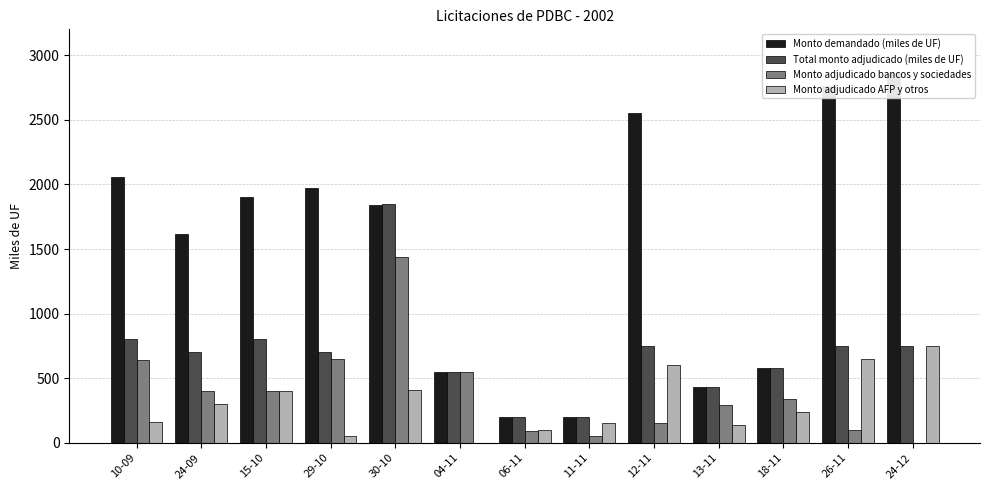

Which series has the largest total across all categories?

Monto demandado (miles de UF)